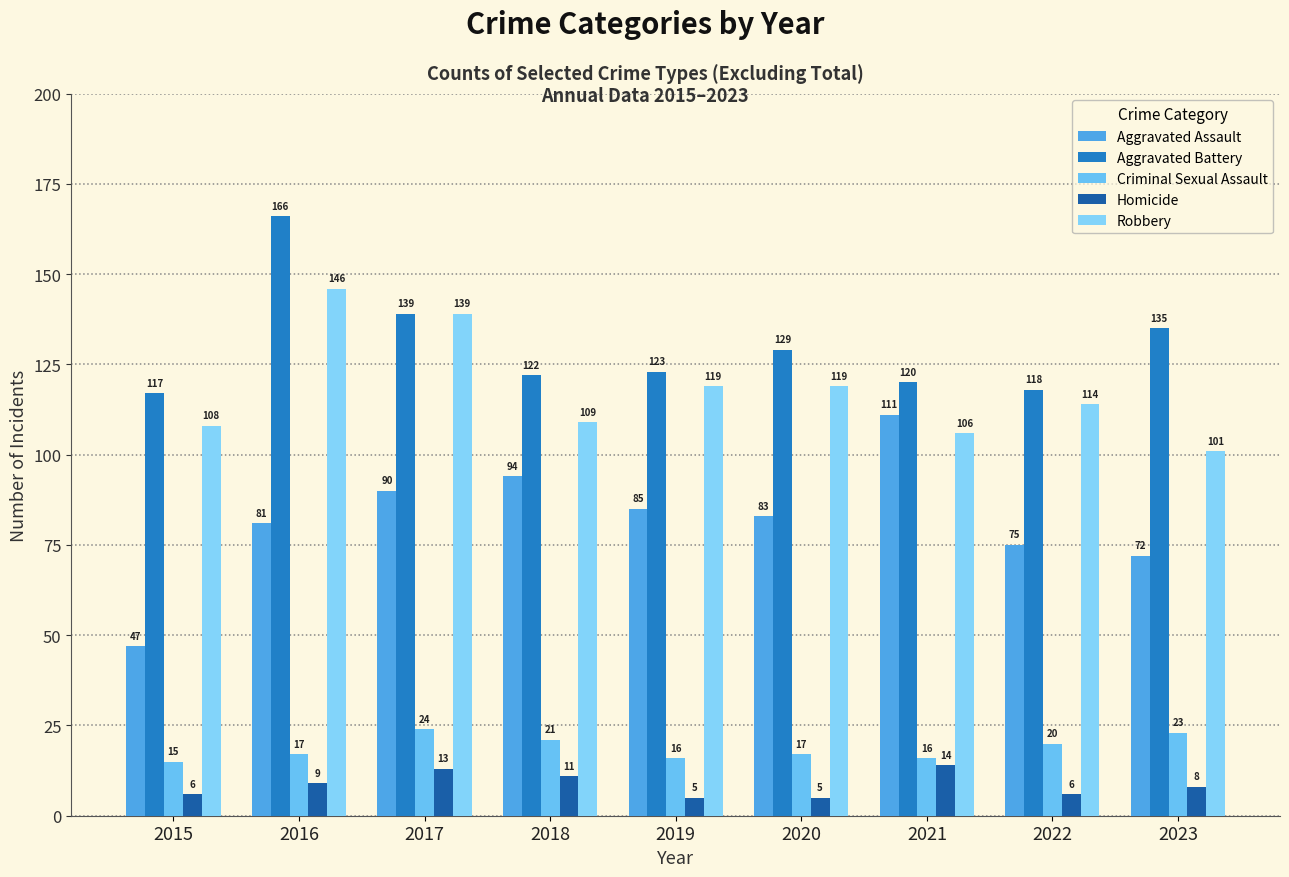

Rank the series by their maximum value, from highest to lowest.

Aggravated Battery, Robbery, Aggravated Assault, Criminal Sexual Assault, Homicide